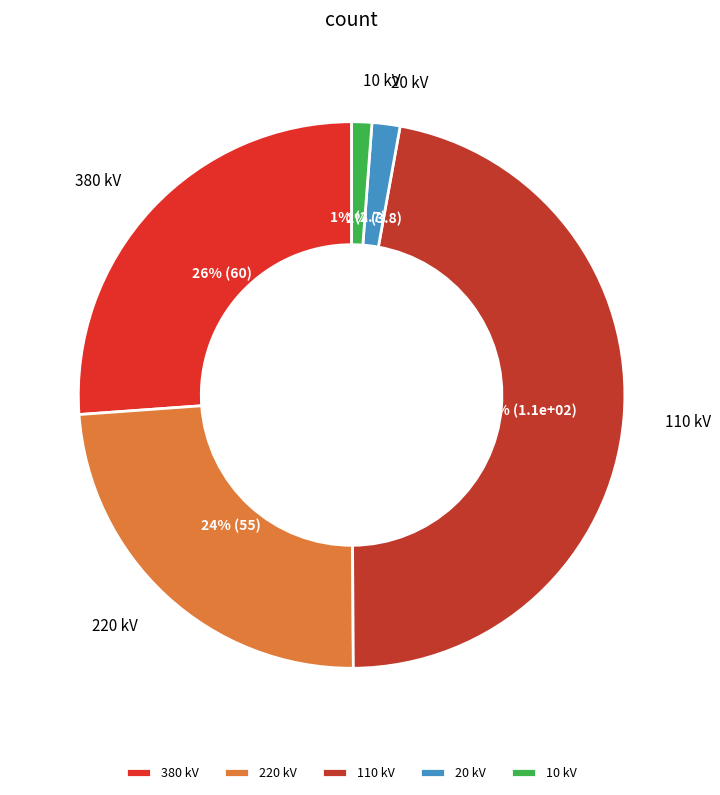

Which slice is the largest?

110 kV